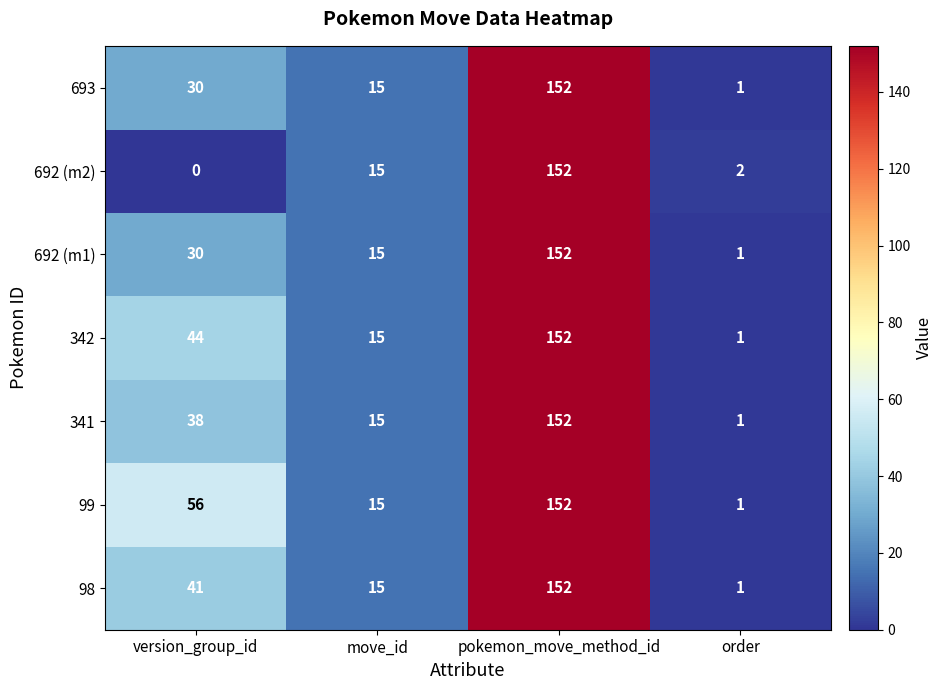

Reading left to right, what are all the values shown in this chart?

693: version_group_id=30	move_id=15	pokemon_move_method_id=152	order=1
692 (m2): version_group_id=0	move_id=15	pokemon_move_method_id=152	order=2
692 (m1): version_group_id=30	move_id=15	pokemon_move_method_id=152	order=1
342: version_group_id=44	move_id=15	pokemon_move_method_id=152	order=1
341: version_group_id=38	move_id=15	pokemon_move_method_id=152	order=1
99: version_group_id=56	move_id=15	pokemon_move_method_id=152	order=1
98: version_group_id=41	move_id=15	pokemon_move_method_id=152	order=1